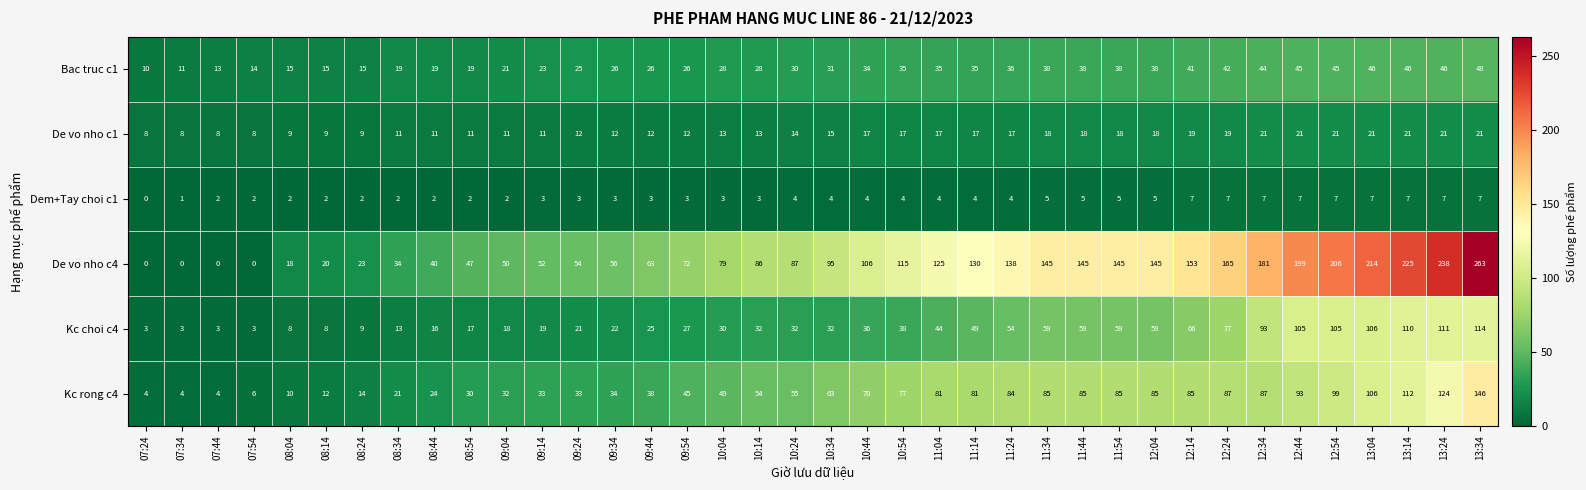

Rank the series at 09:54 from highest to lowest value.

De vo nho c4, Kc rong c4, Kc choi c4, Bac truc c1, De vo nho c1, Dem+Tay choi c1